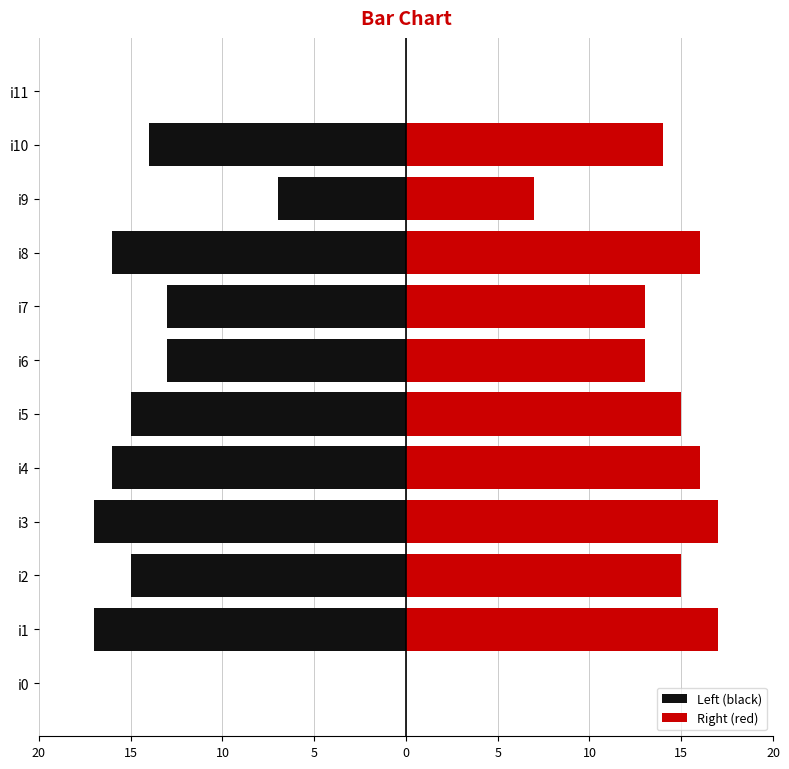

What is the value of the Right (red) bar at the 10th from the left?

7